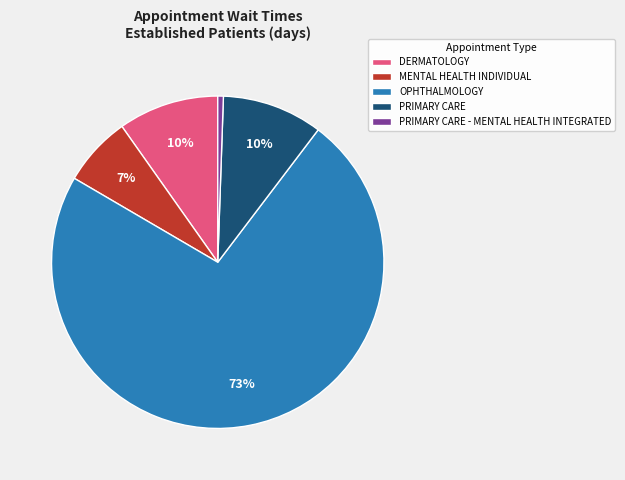

Between MENTAL HEALTH INDIVIDUAL and PRIMARY CARE - MENTAL HEALTH INTEGRATED, which is larger?

MENTAL HEALTH INDIVIDUAL